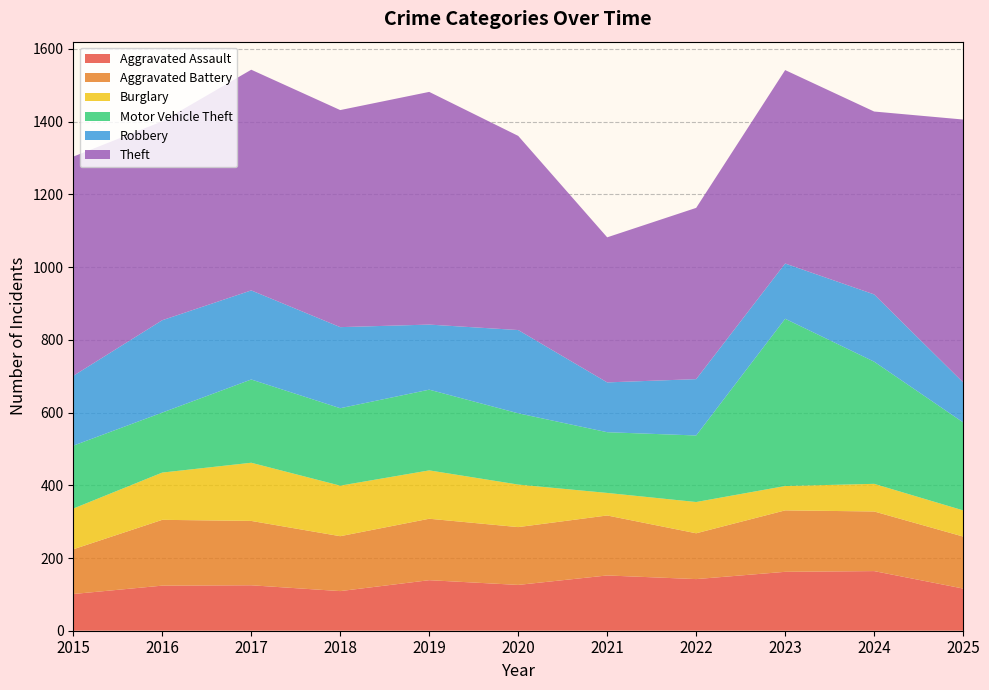

Reading left to right, transcribe all the data shown in this chart.

Aggravated Assault: 2015=101	2016=124	2017=125	2018=109	2019=139	2020=126	2021=152	2022=142	2023=162	2024=164	2025=116
Aggravated Battery: 2015=123	2016=181	2017=177	2018=151	2019=169	2020=159	2021=165	2022=126	2023=169	2024=164	2025=143
Burglary: 2015=112	2016=130	2017=160	2018=139	2019=133	2020=117	2021=62	2022=86	2023=67	2024=76	2025=72
Motor Vehicle Theft: 2015=173	2016=165	2017=229	2018=213	2019=222	2020=196	2021=167	2022=183	2023=460	2024=336	2025=242
Robbery: 2015=192	2016=254	2017=245	2018=223	2019=179	2020=229	2021=137	2022=155	2023=152	2024=185	2025=110
Theft: 2015=603	2016=547	2017=607	2018=597	2019=640	2020=534	2021=399	2022=471	2023=532	2024=503	2025=723